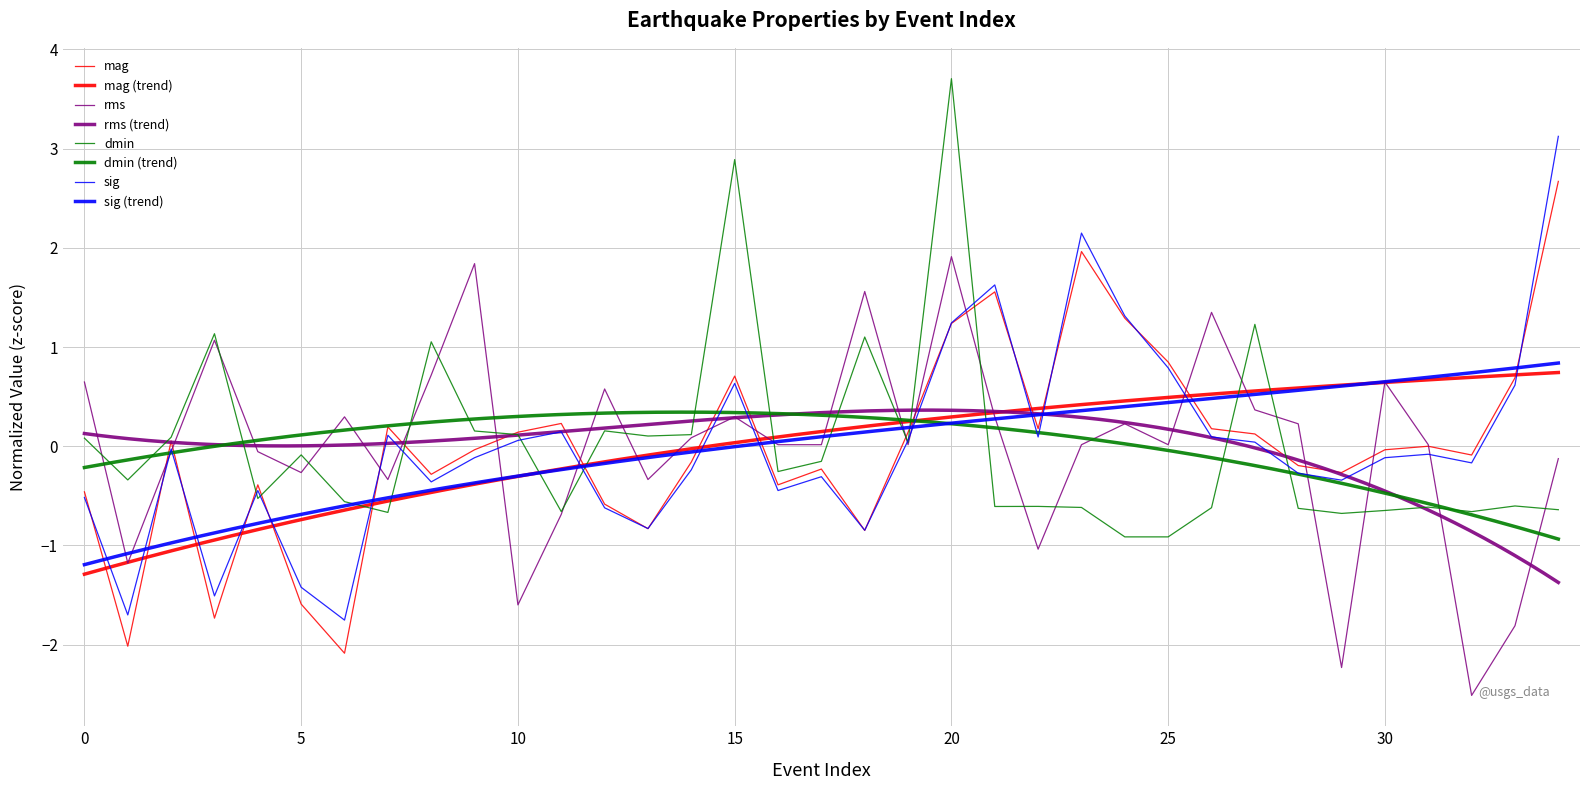

Where do mag and sig first cross each other?

0 and 1